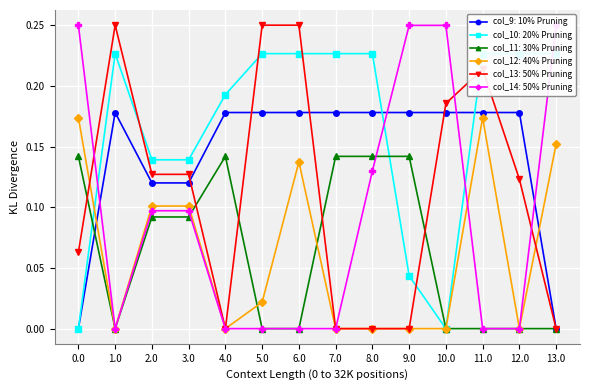

Which series ends up on top after the final intersection of col_11 and col_10?

col_11